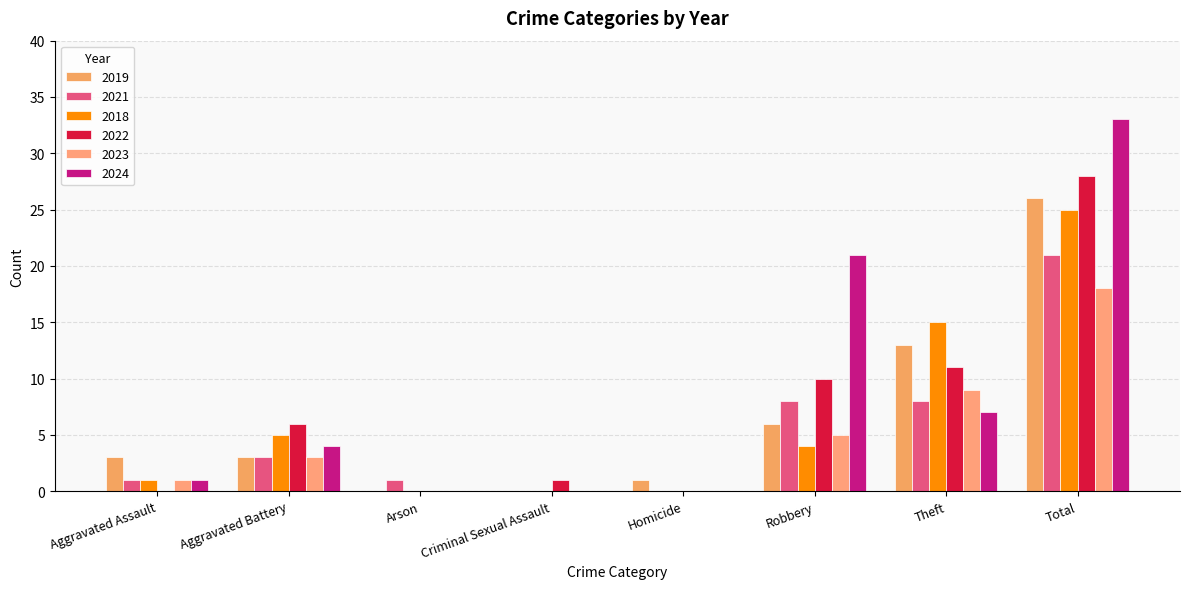

What is the difference between the highest and lowest values at Aggravated Battery?

3